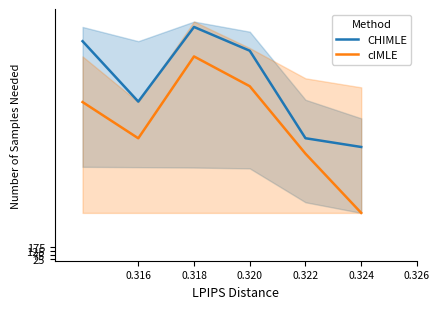

At how many categories does at least one series exceed 2385?

3